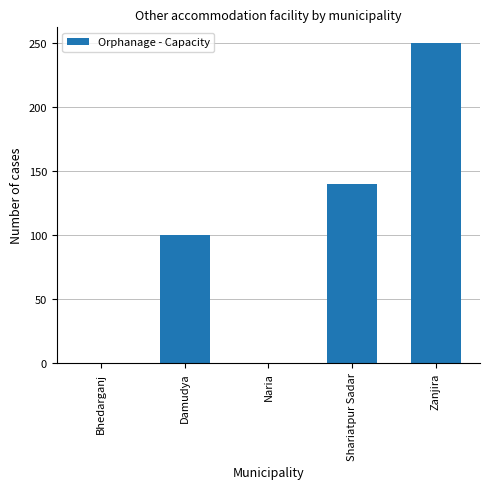

Between Shariatpur Sadar and Naria, which is larger?

Shariatpur Sadar